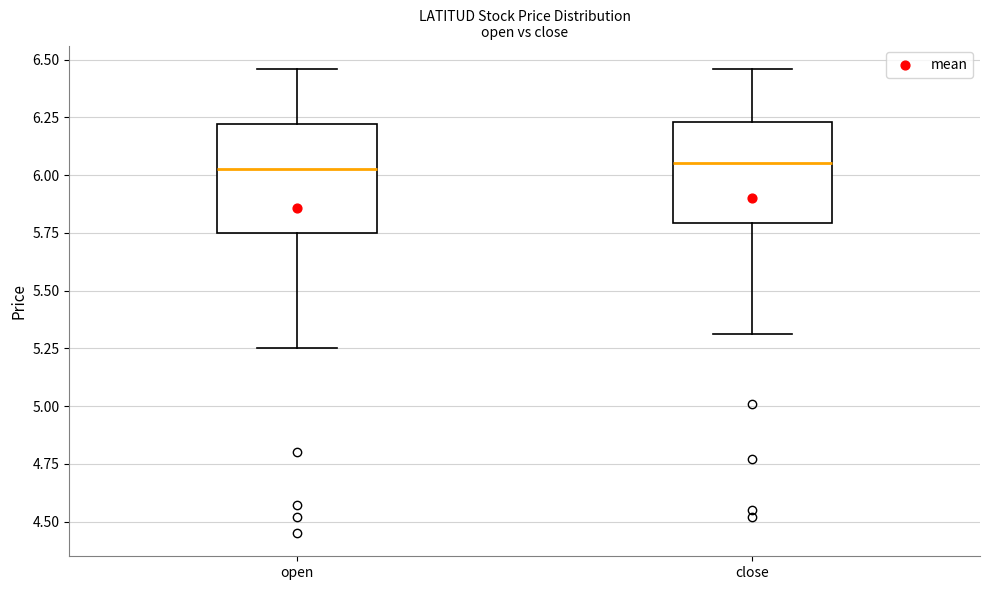

Reading left to right, transcribe this box plot: for each box, give where its median line is, the range the box spans, and where its two whiskers end, as read against the y-axis. The values are not printed on the chart, so give them approximately, as read against the axis.

open: median 6.05, box 5.75 to 6.20, whiskers 5.25 to 6.45
close: median 6.05, box 5.80 to 6.25, whiskers 5.30 to 6.45